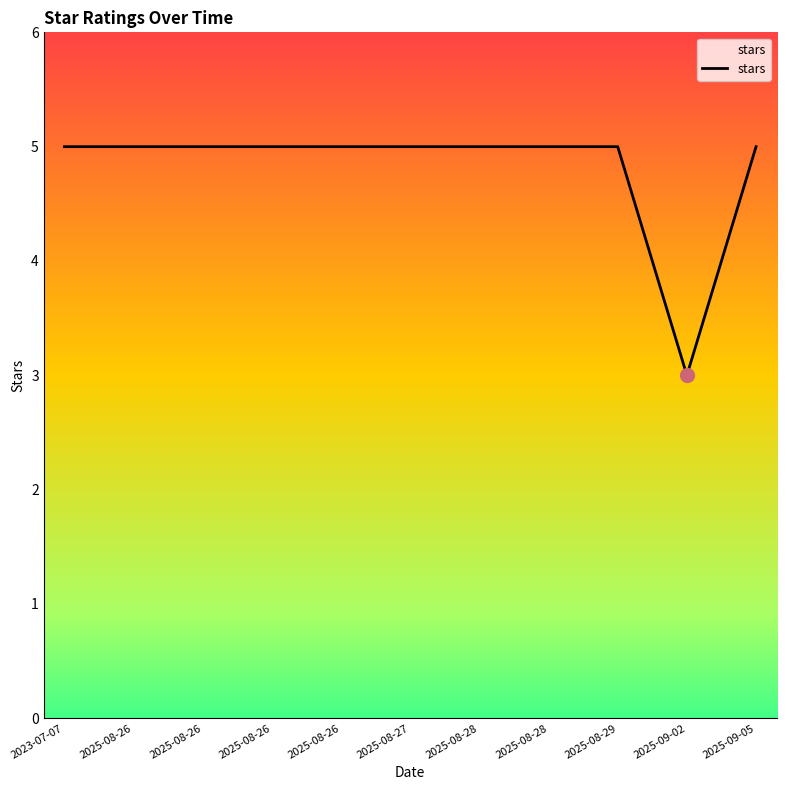

Which label corresponds to the largest value in the chart?

2023-07-07